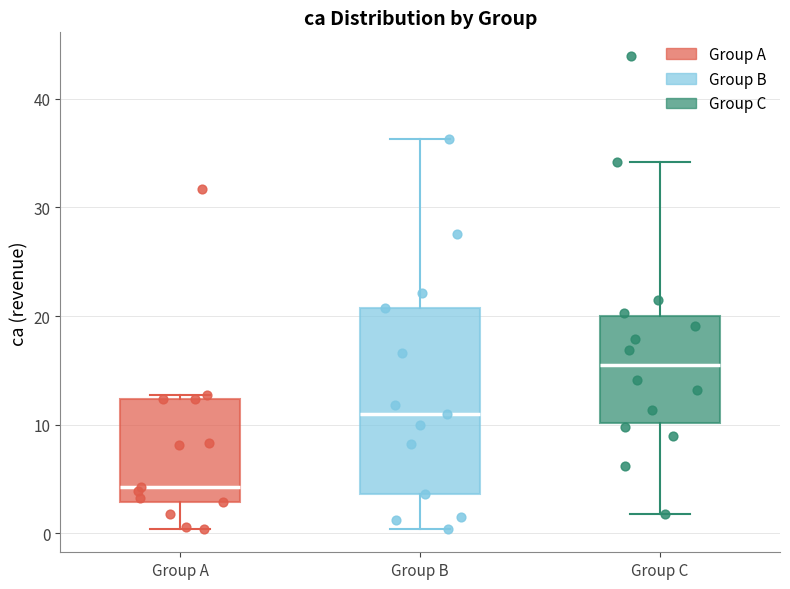

Which box has the highest median line?

Group C